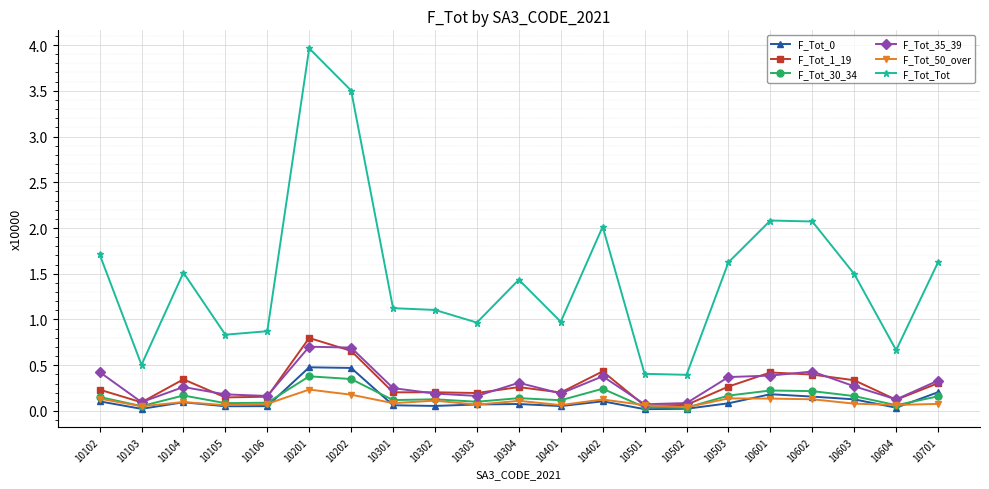

At which category does F_Tot_Tot reach its first local peak?

10104